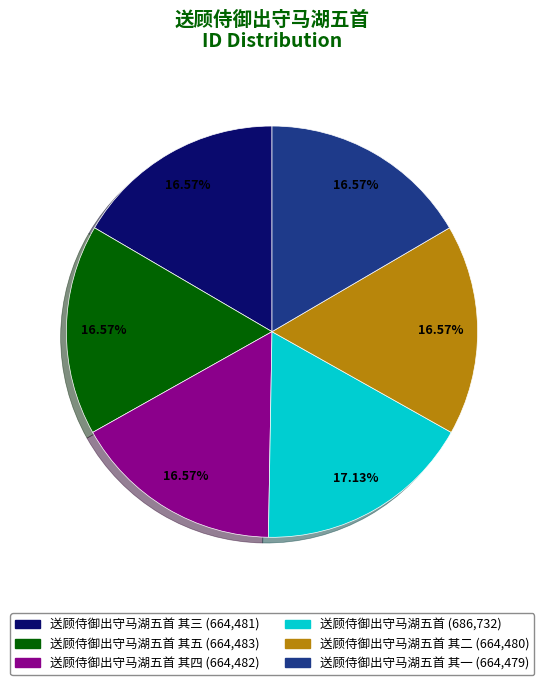

Does any single category account for the majority?

No